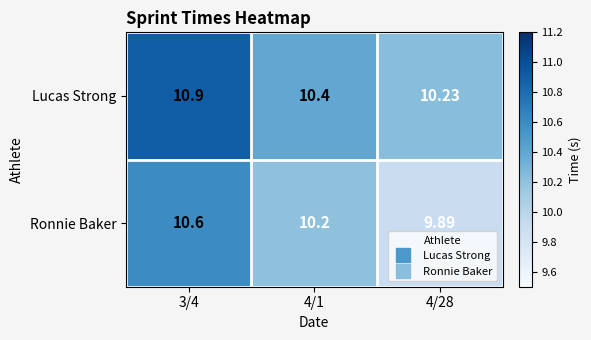

List the series in order of their peak value, lowest first.

Ronnie Baker, Lucas Strong